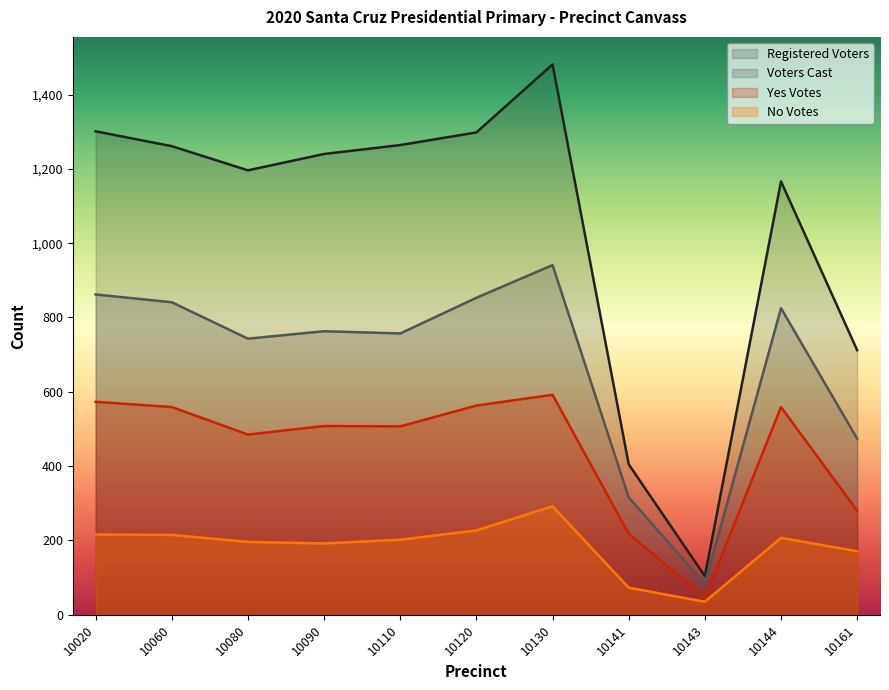

At 10090, list the series in order from largest to smallest.

Registered Voters, Voters Cast, Yes Votes, No Votes